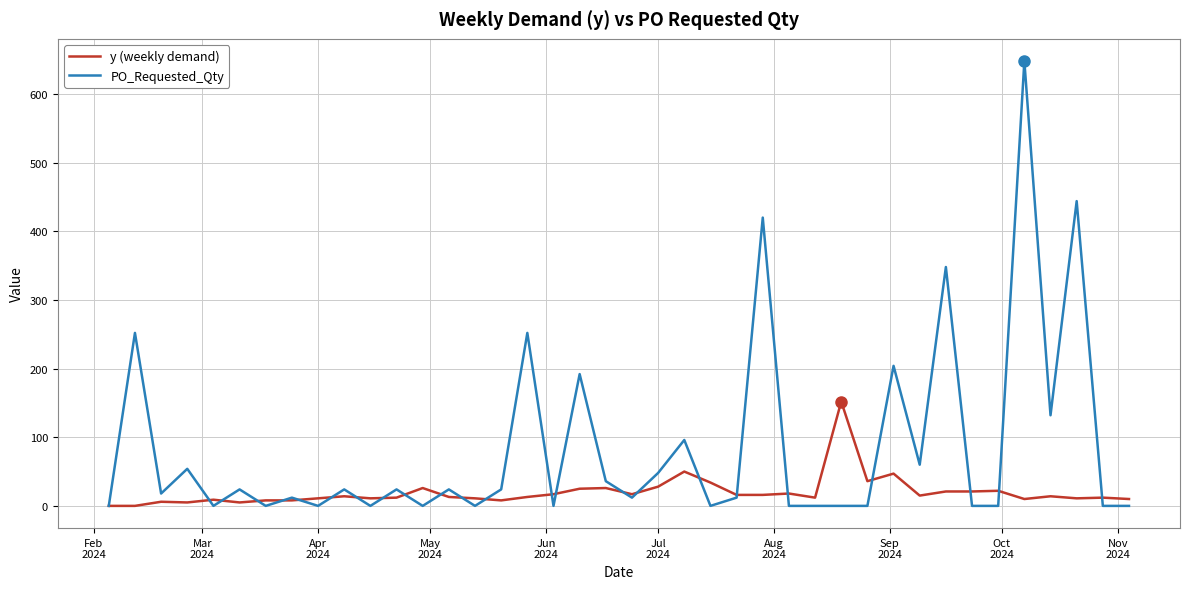

What is the highest value of the PO_Requested_Qty series?

648